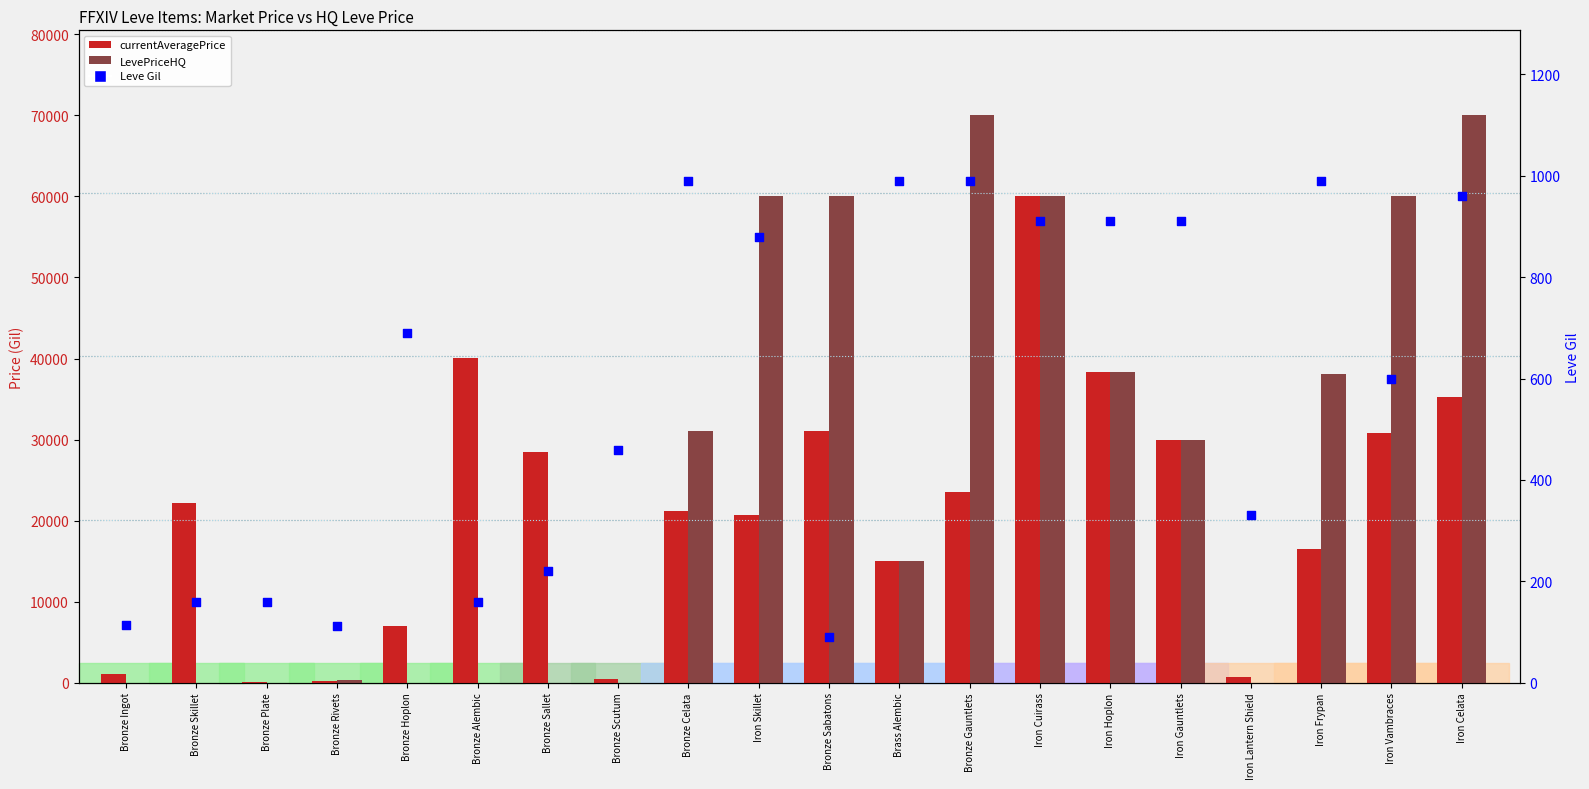

Which series has the largest total across all categories?

LevePriceHQ